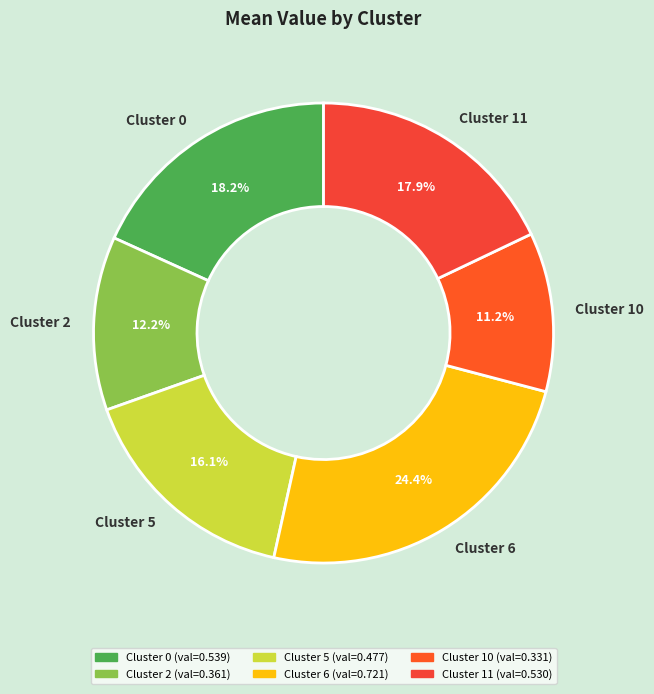

What is the smallest slice in the pie chart?

Cluster 10